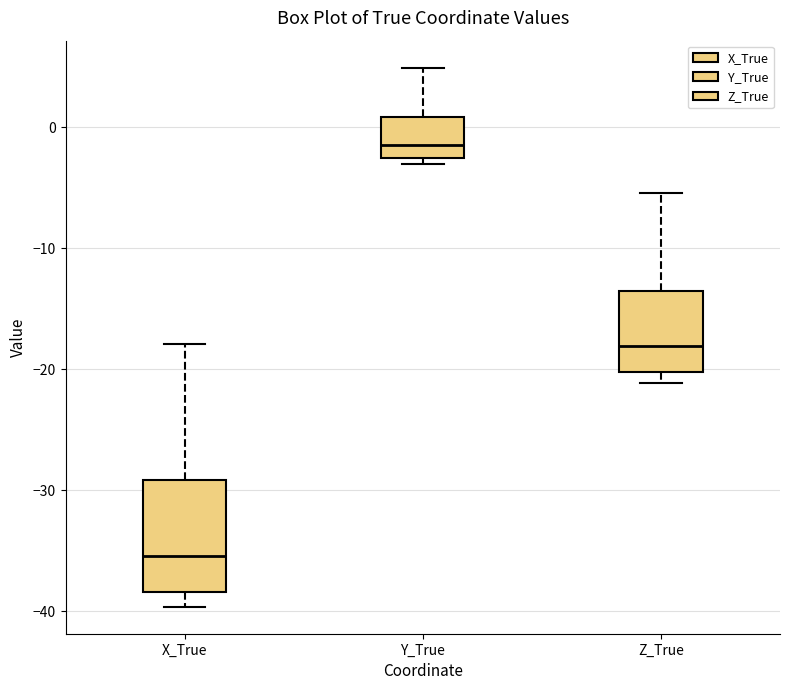

Where does the median line of the box for Z_True sit on the y-axis? The values are not printed on the chart, so give them approximately, as read against the axis.

-18